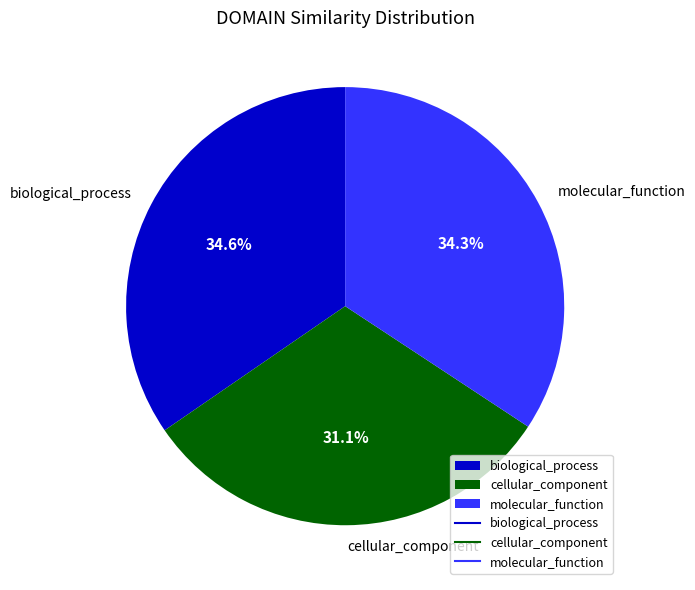

Which has a higher value, molecular_function or cellular_component?

molecular_function